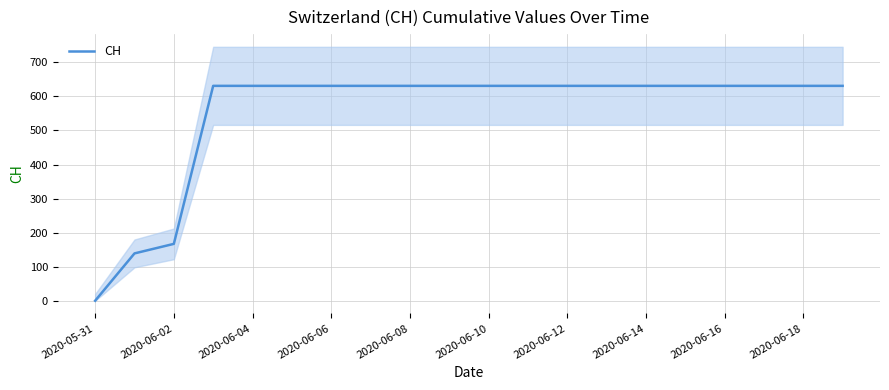

What is the greatest value displayed?

631